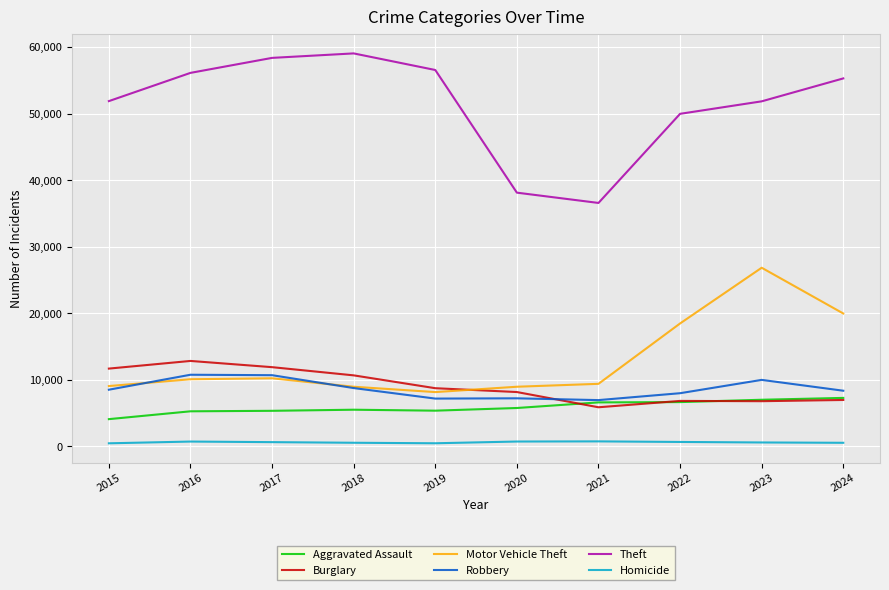

Is it true that Aggravated Assault equals 6607 at 2021?

True